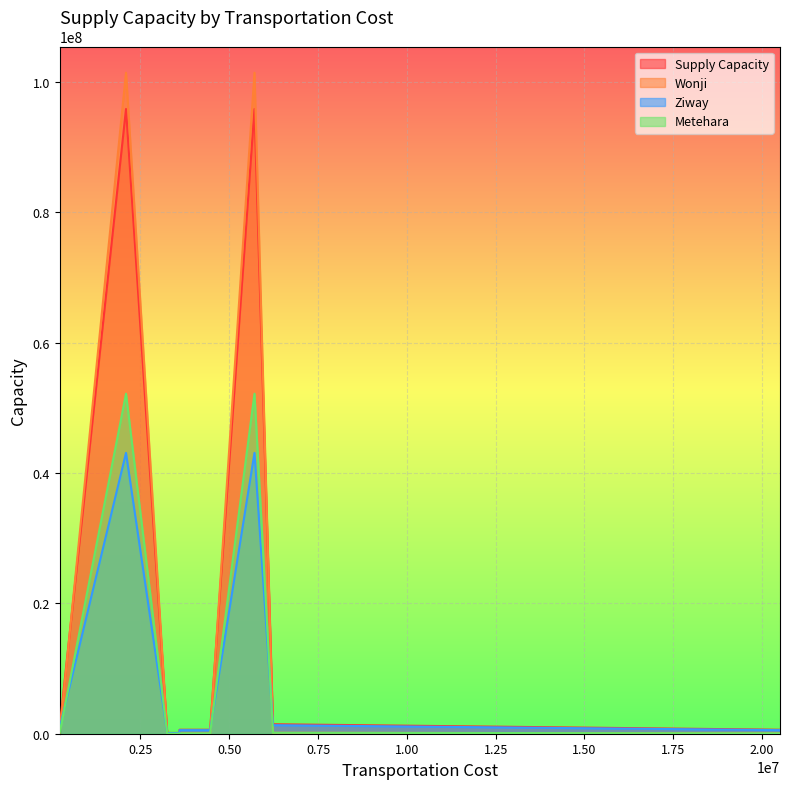

What is the average value of the Supply Capacity series?

19628329.1